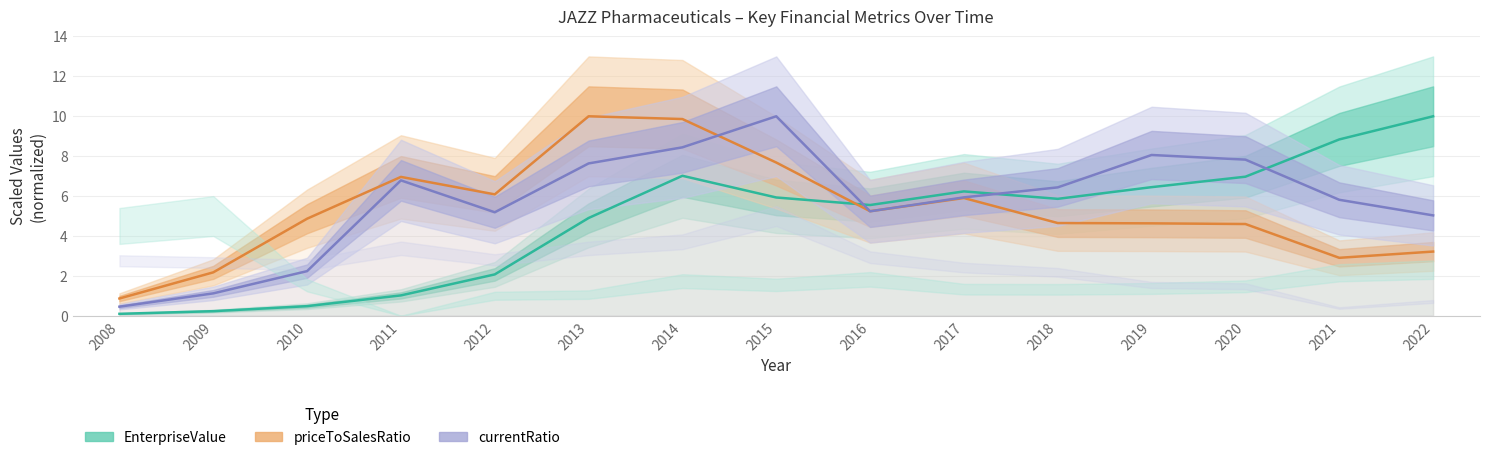

In priceToSalesRatio, how many points are lower than both neighbors (excluding endpoints)?

3